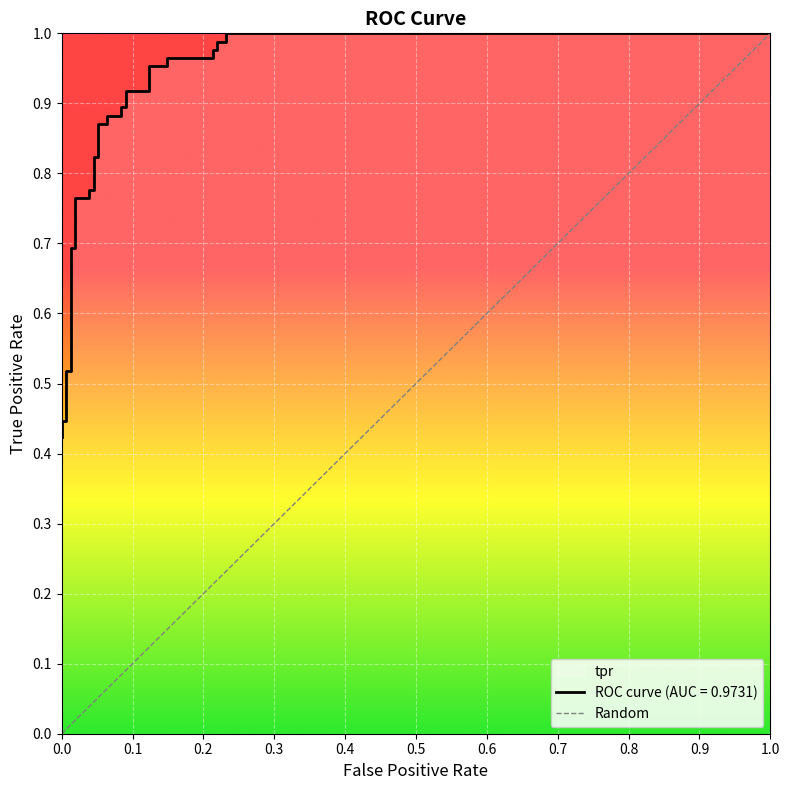

How many categories are shown in the chart?

31